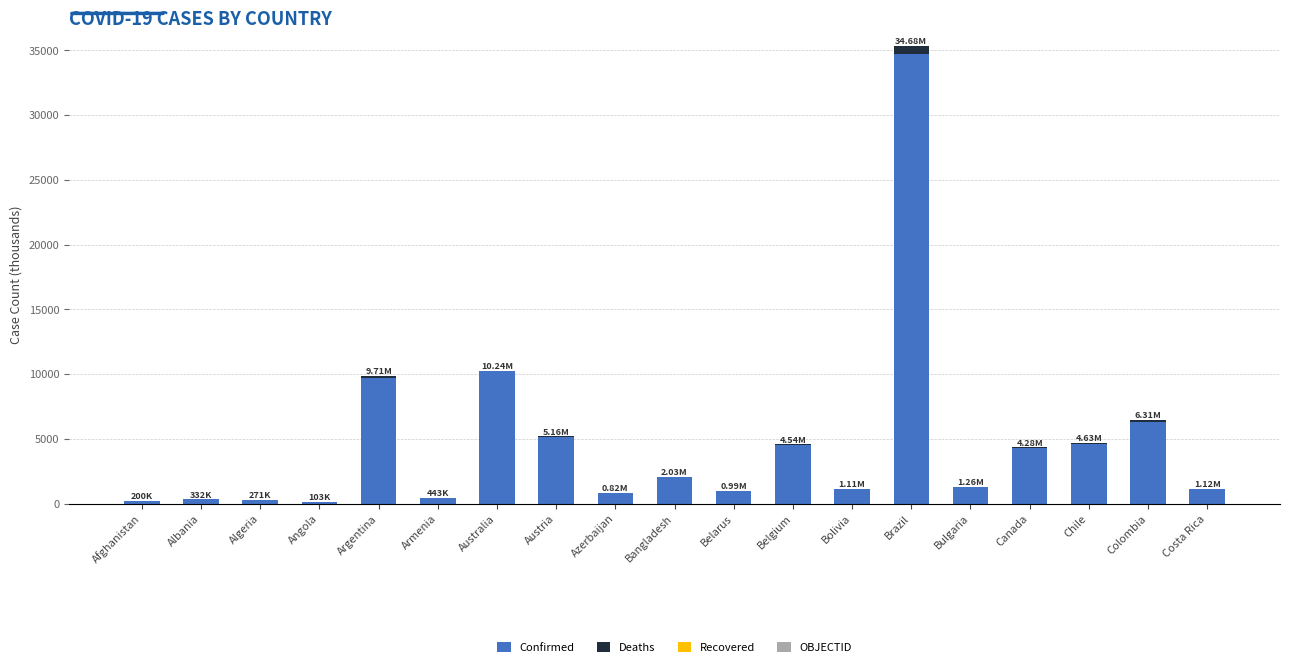

How many data points does each series have?

19